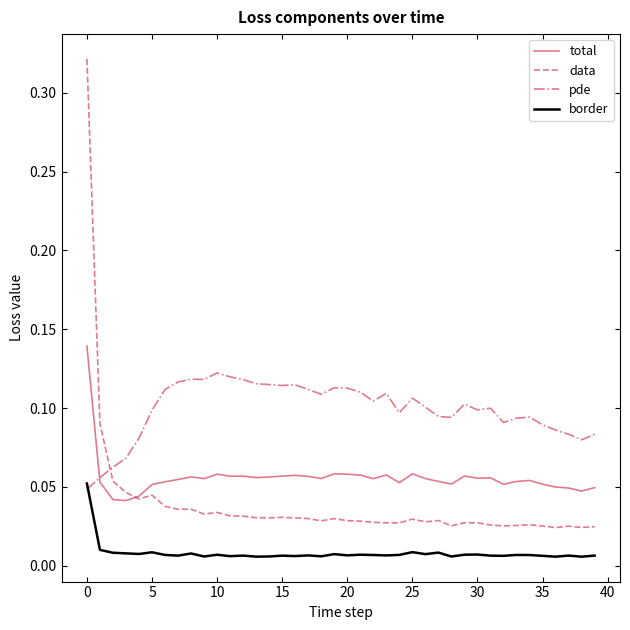

True or false: border and data cross at least once.

False